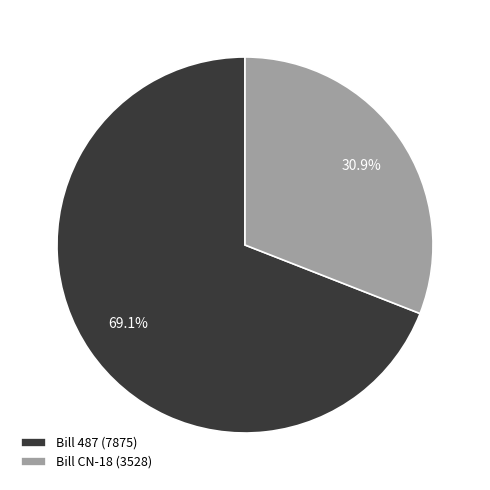

What is the largest slice in the pie chart?

Bill 487 (7875)